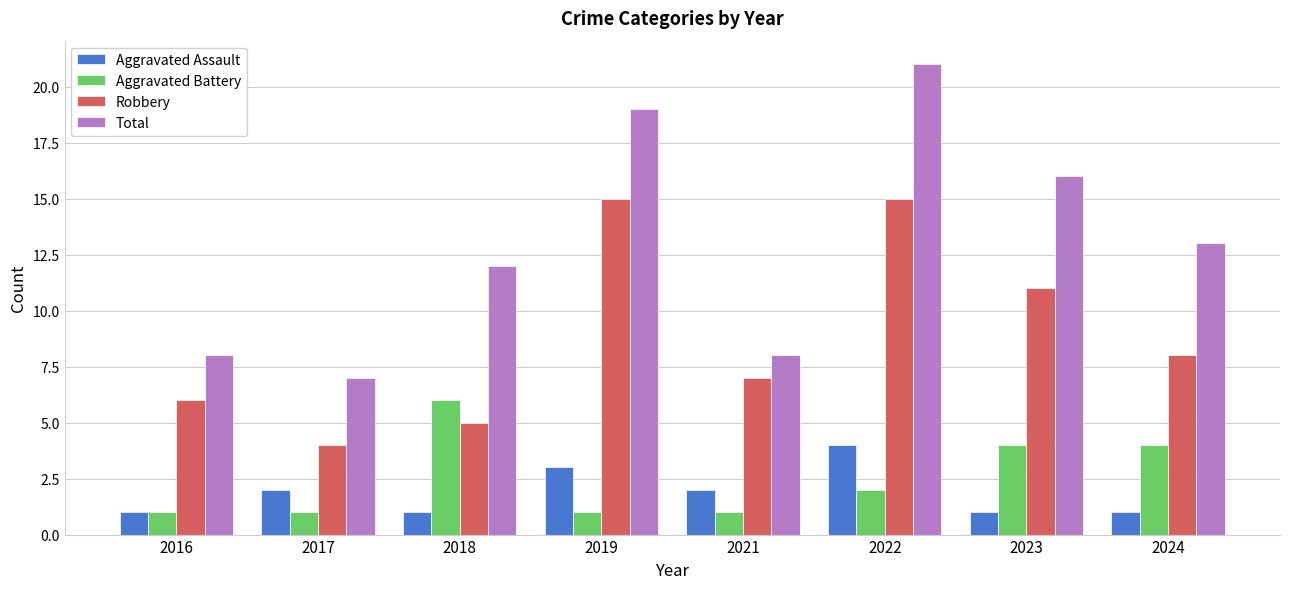

Where does the Total series first go above 13?

2019